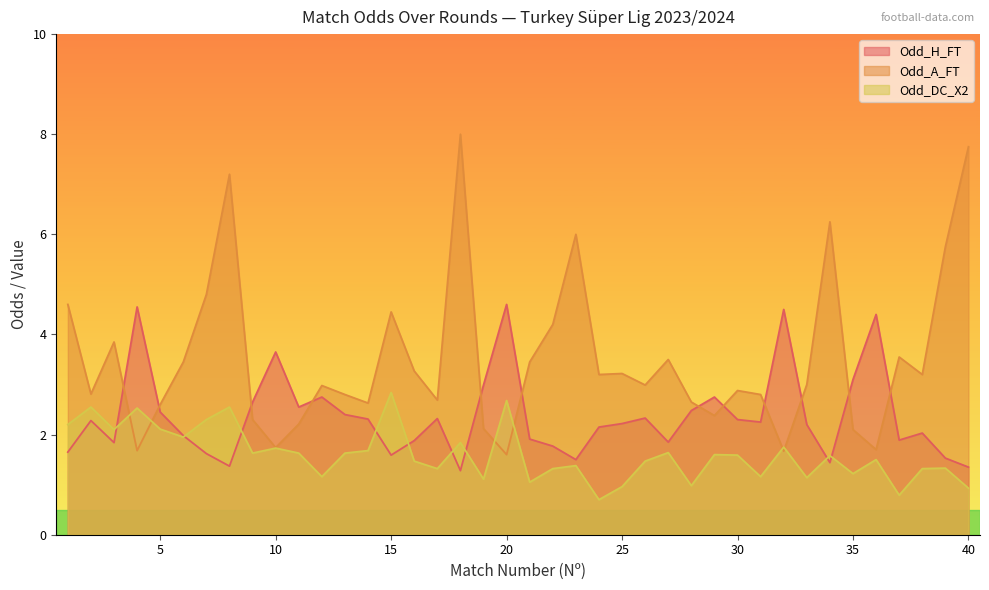

Between 3 and 16, which series saw the biggest shift?

Odd_DC_X2